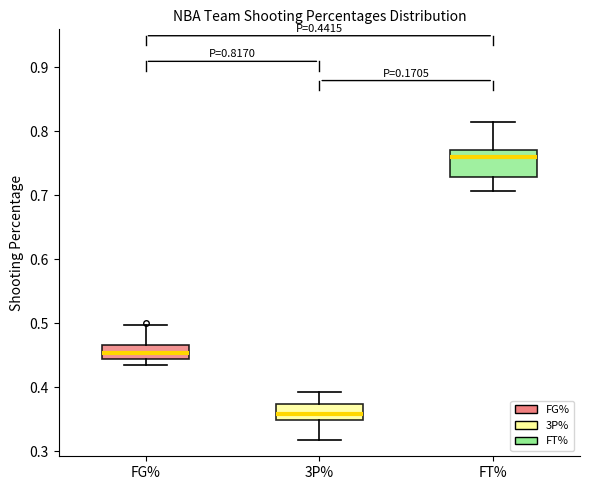

Comparing the boxes themselves (not the whiskers), which one is the tallest?

FT%